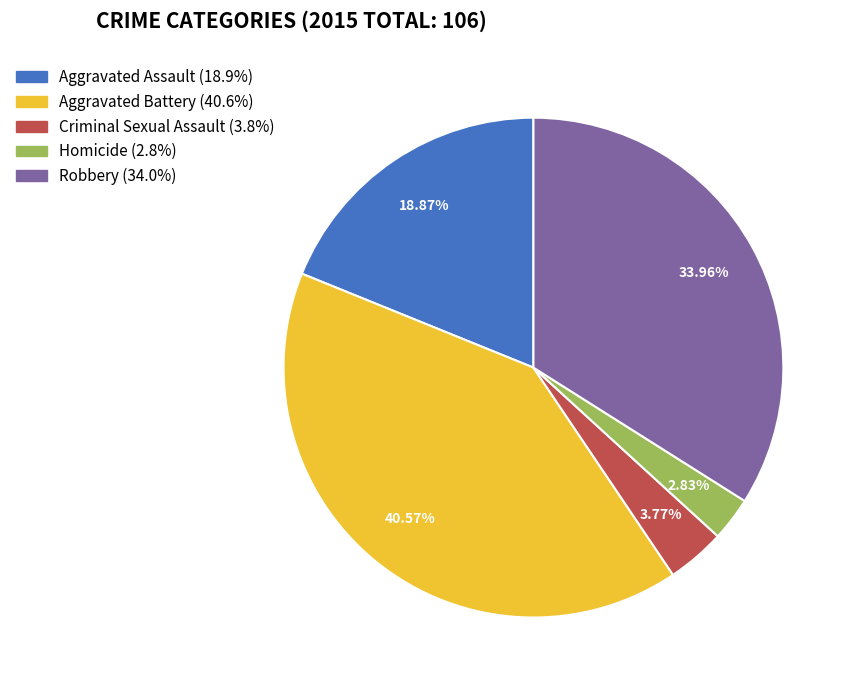

To the nearest percent, what is the difference between the largest and smallest slice percentages?

38%